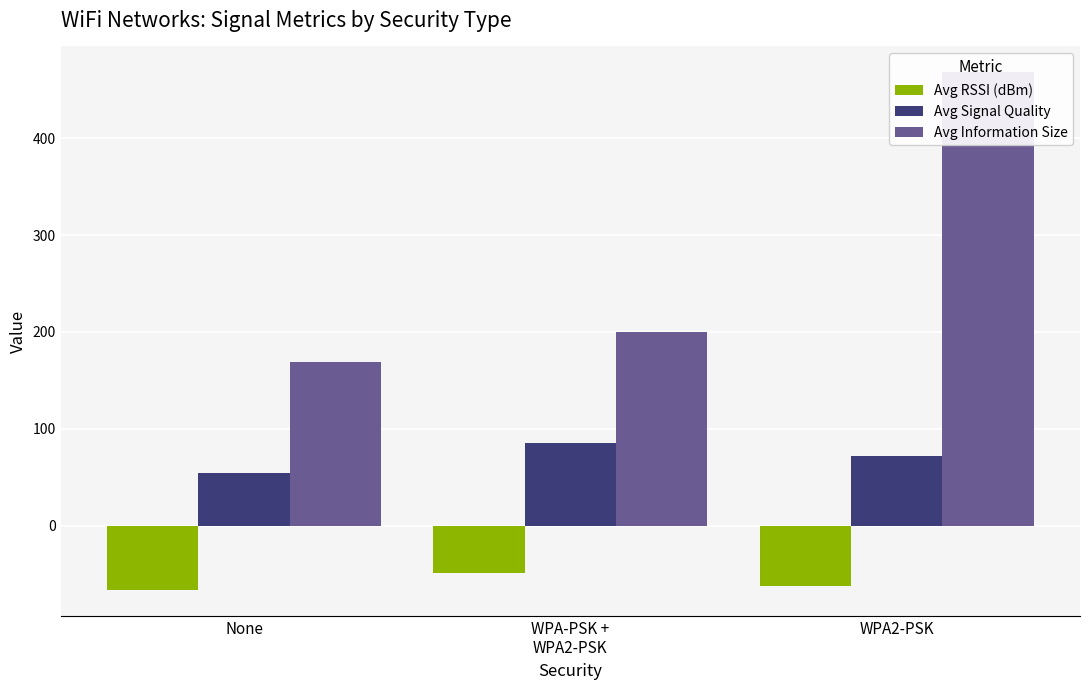

Rank the series by their maximum value, from highest to lowest.

Avg Information Size, Avg Signal Quality, Avg RSSI (dBm)